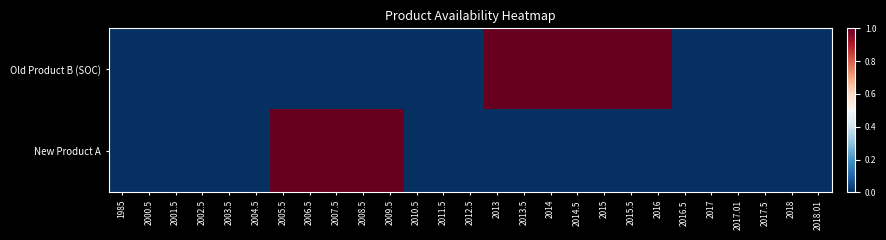

Which series has the largest total across all categories?

Old Product B (SOC)